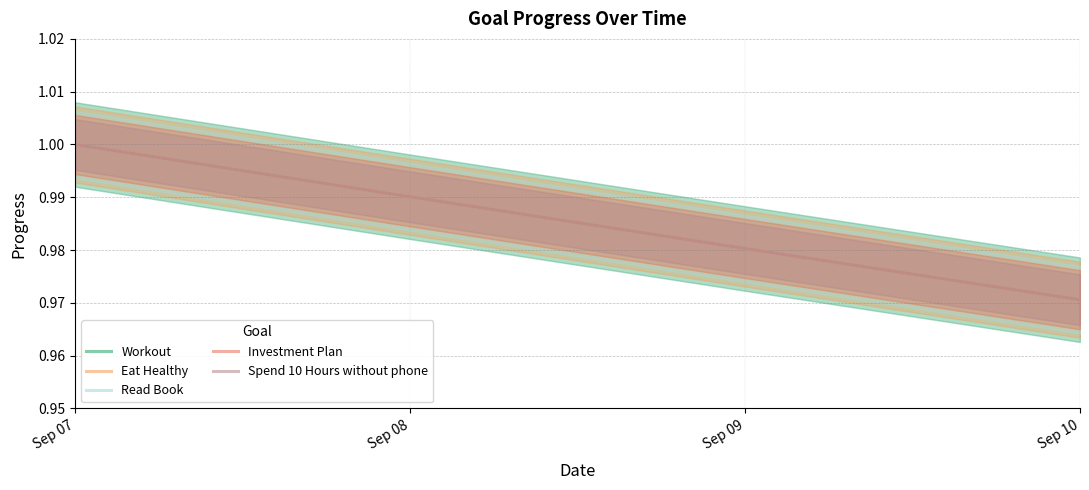

Read the Read Book value at Sep 10.

1.0